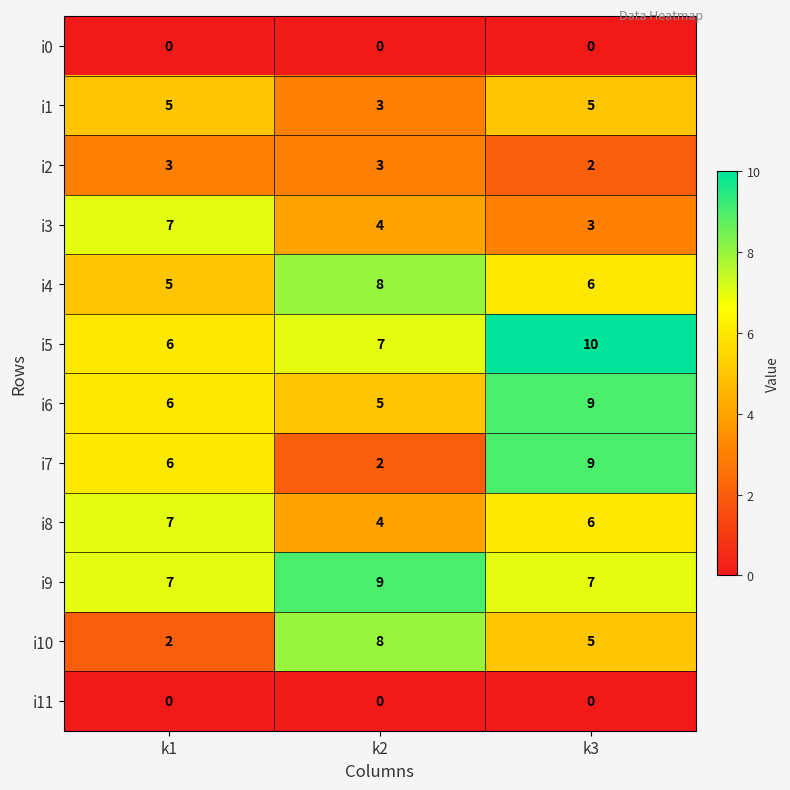

What is the difference between the maximum and minimum values in the i4 series?

3